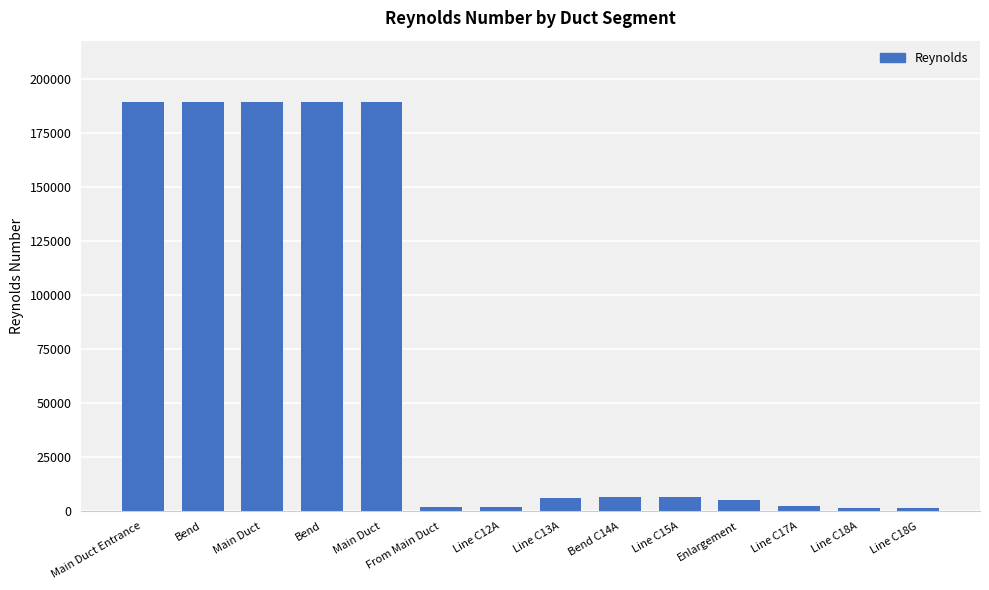

How many data points are less than 6634?

7